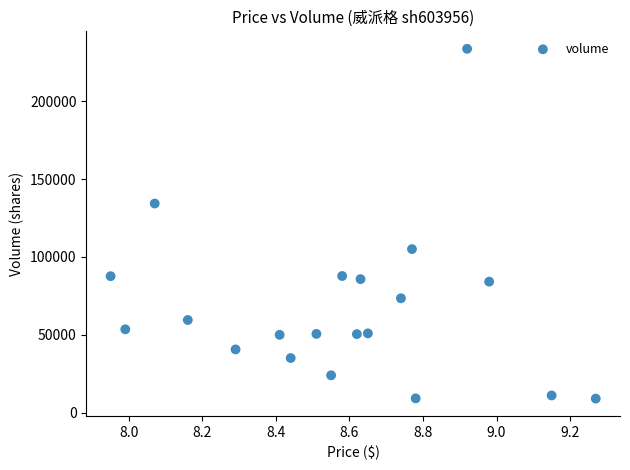

What is the range of Y values (max minus min)?

224497